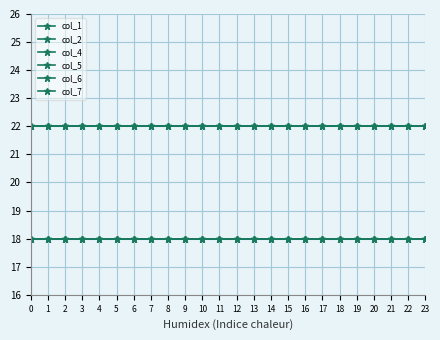

Reading left to right, transcribe all the data shown in this chart.

col_1: 2	2	2	2	2	2	2	2	2	2	2	2	2	2	2	2	2	2	2	2	2	2	2	2
col_2: 2	2	2	2	2	2	2	2	2	2	2	2	2	2	2	2	2	2	2	2	2	2	2	2
col_4: 1	1	1	1	1	1	1	1	1	1	1	1	1	1	1	1	1	1	1	1	1	1	1	1
col_5: 1	1	1	1	1	1	1	1	1	1	1	1	1	1	1	1	1	1	1	1	1	1	1	1
col_6: 2	2	2	2	2	2	2	2	2	2	2	2	2	2	2	2	2	2	2	2	2	2	2	2
col_7: 1	1	1	1	1	1	1	1	1	1	1	1	1	1	1	1	1	1	1	1	1	1	1	1